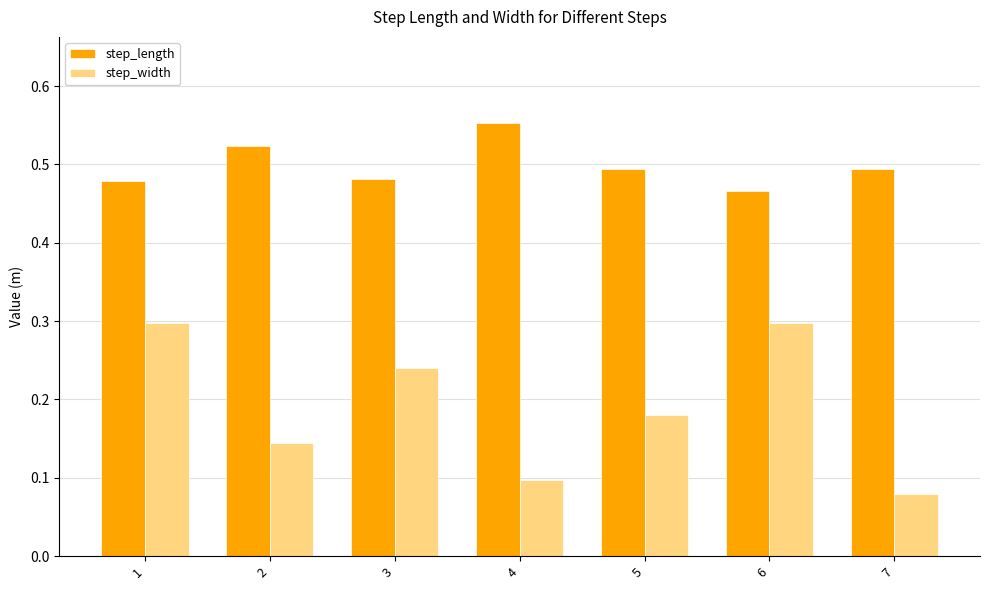

Which label corresponds to the smallest value in the chart?

7